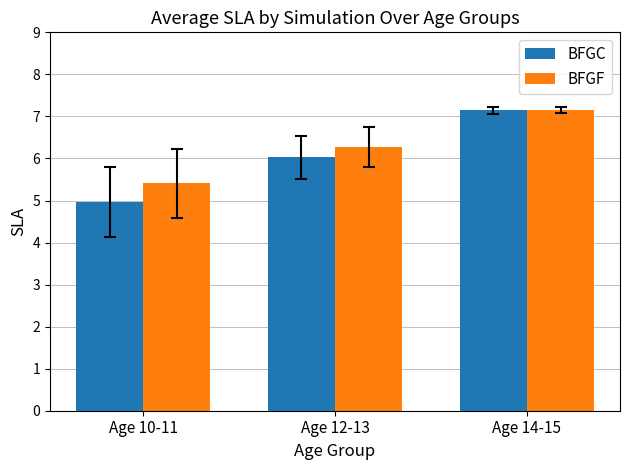

Reading right to left, extract all data points from this chart.

BFGC: Age 14-15=7.1	Age 12-13=6.0	Age 10-11=5.0
BFGF: Age 14-15=7.1	Age 12-13=6.3	Age 10-11=5.4